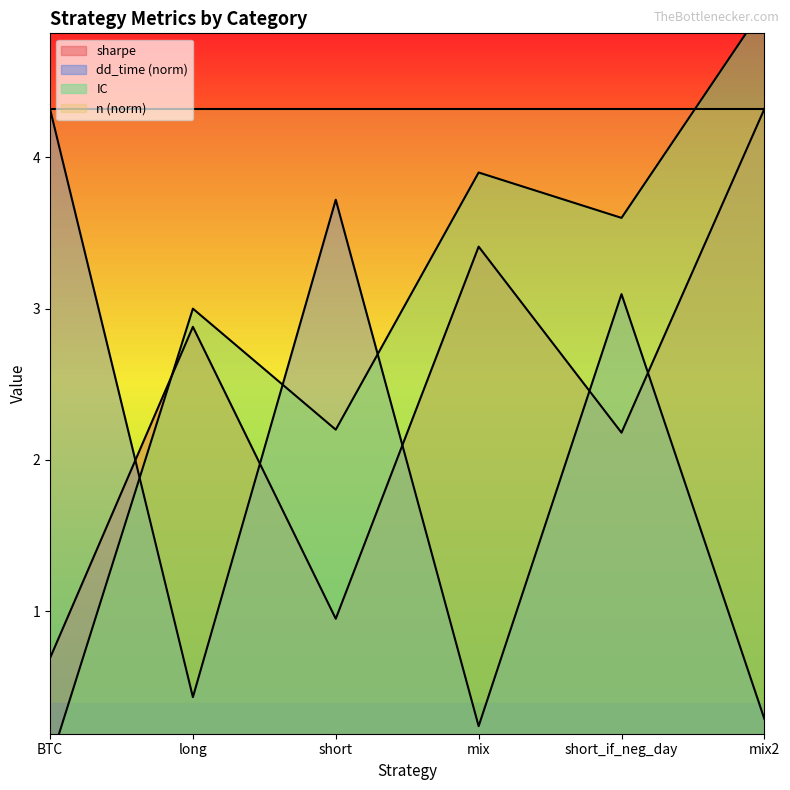

Which series has the widest spread of values?

IC